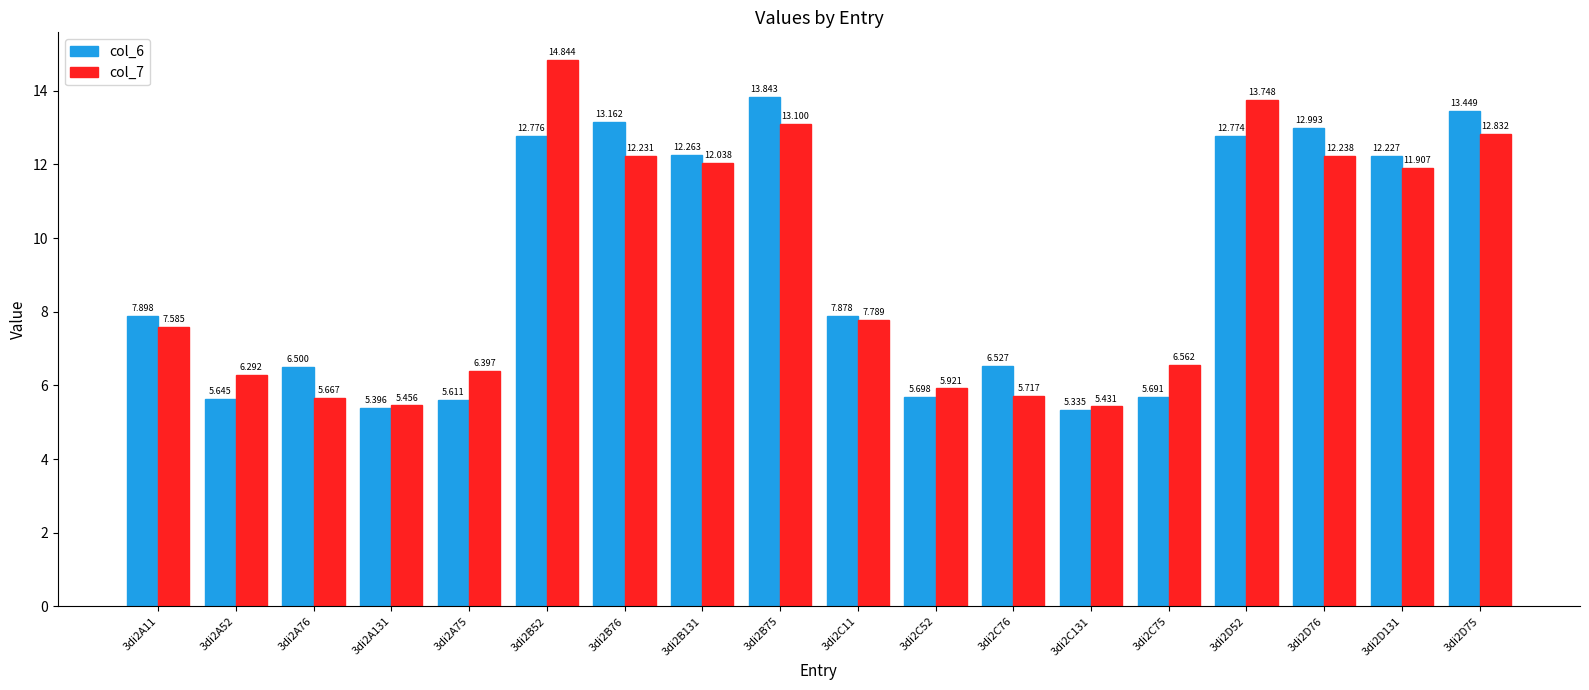

How many bars are there in total?

36